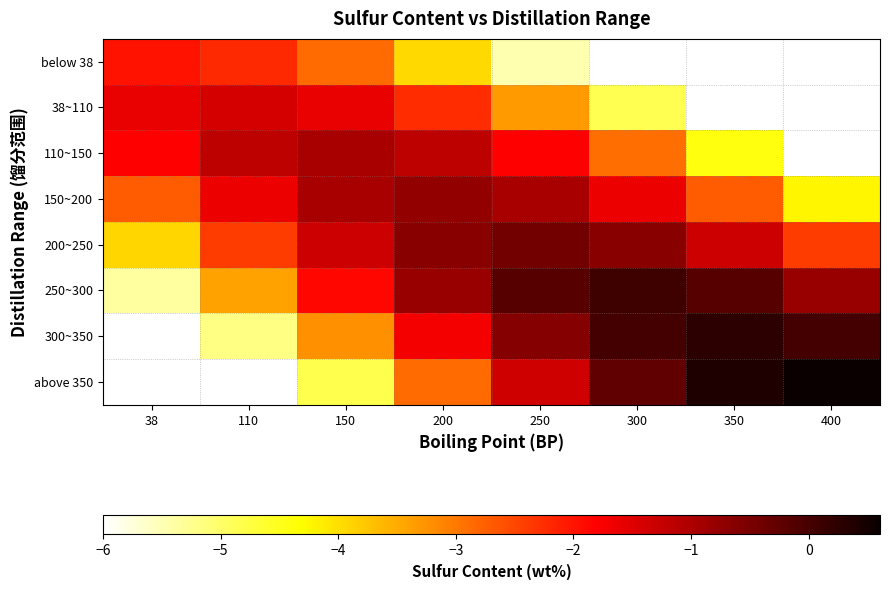

At which category is the sum across all series the highest?

200